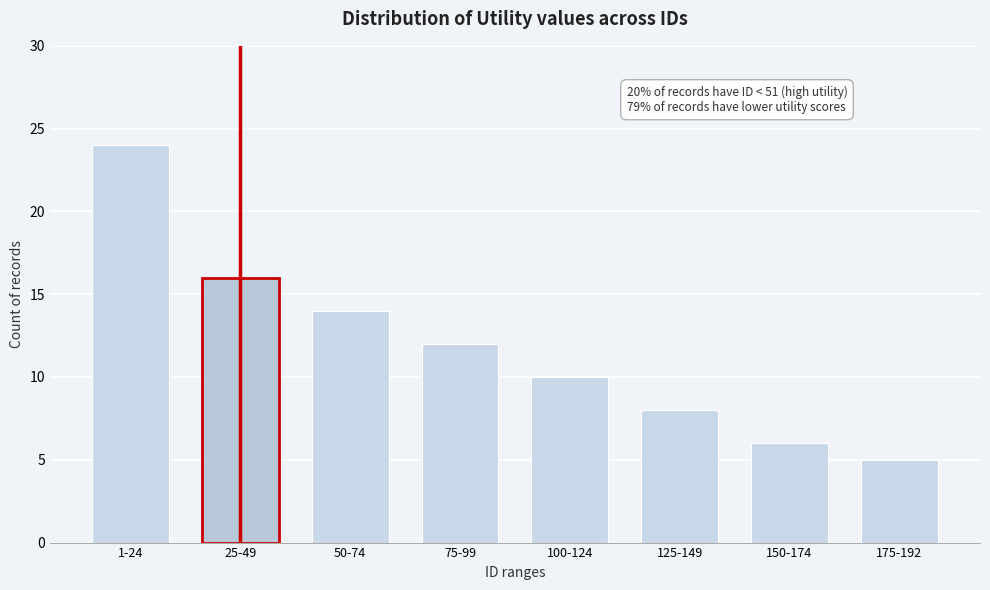

Reading right to left, what are all the values shown in this chart?

175-192=5	150-174=6	125-149=8	100-124=10	75-99=12	50-74=14	25-49=16	1-24=24